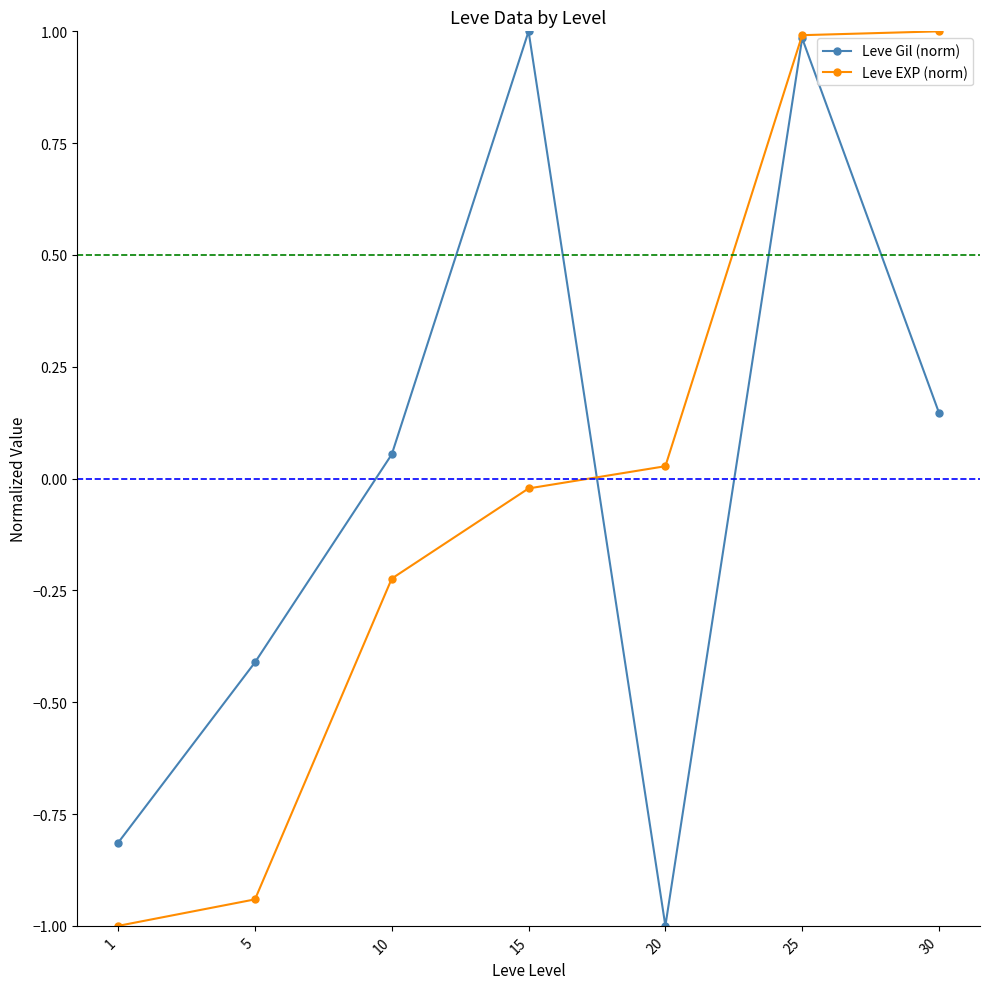

What value does the Leve EXP (norm) series have at 25?

1.0